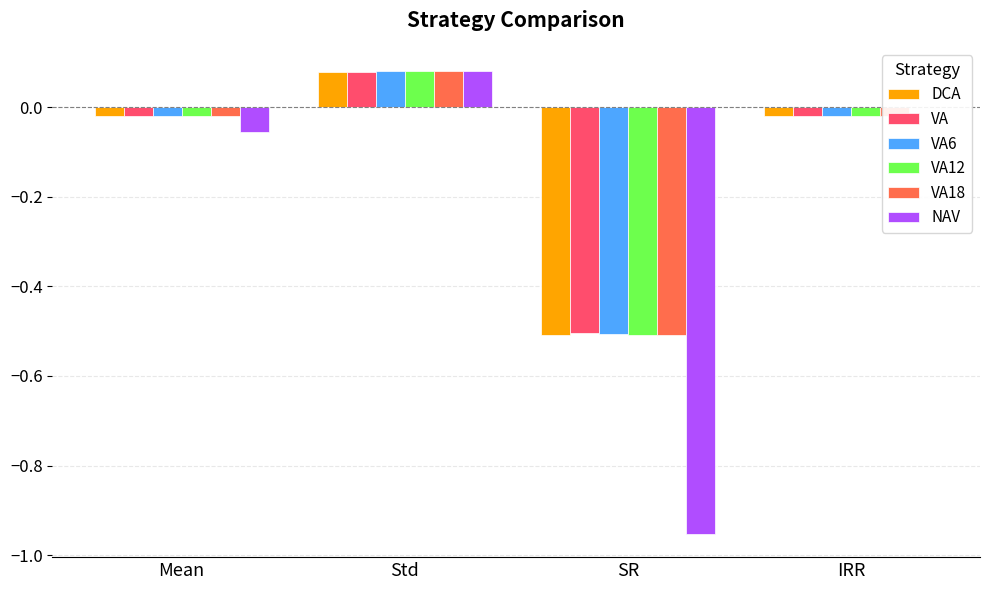

Which category has the highest value in the VA6 series?

Std